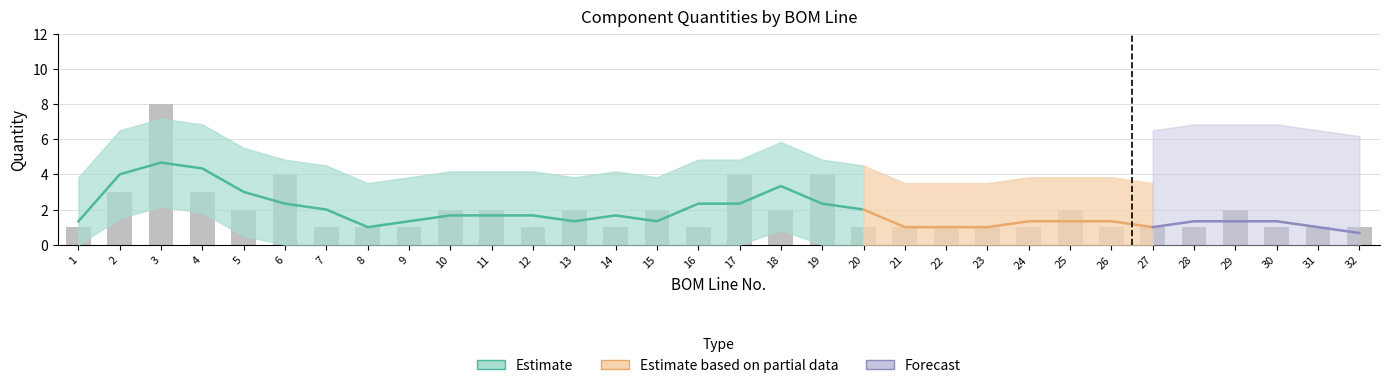

What is the sum of the values at 5 and 29?

4